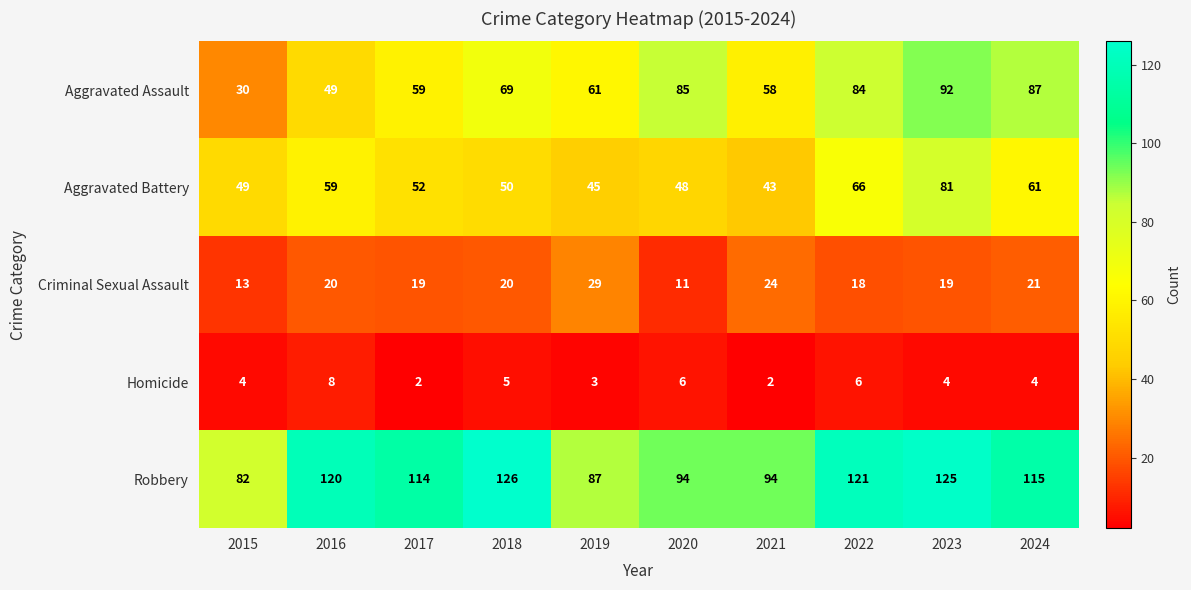

At which label does Aggravated Battery first exceed 52?

2016